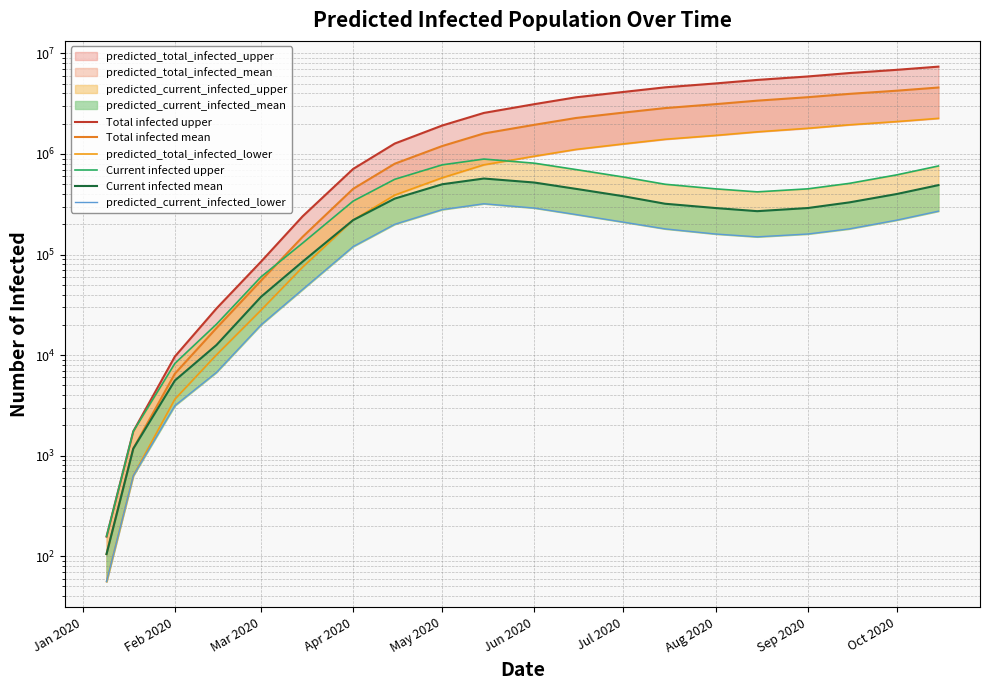

How many values in the Current infected mean series are below 320000?

10